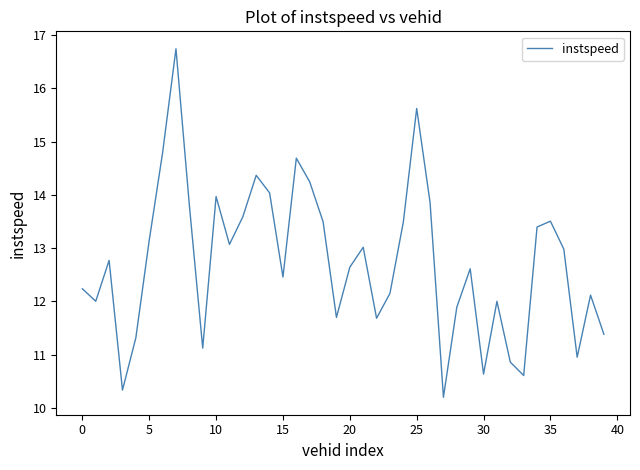

What is the maximum value shown in the chart?

16.7